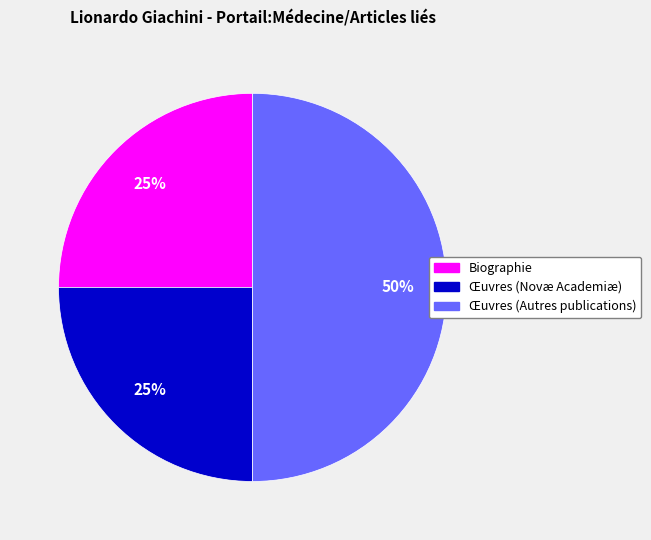

Count the number of slices in the pie.

3